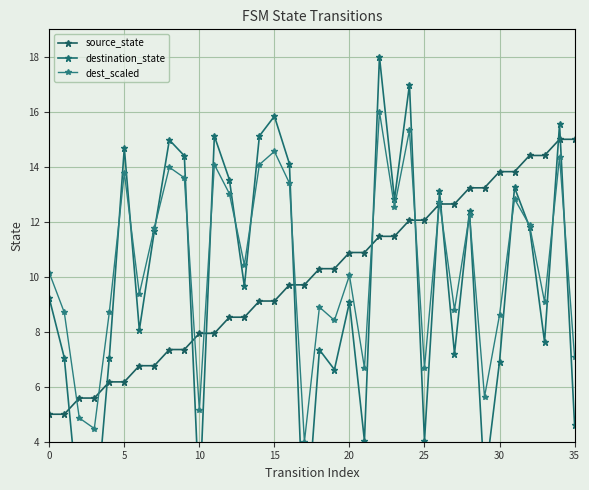

What value does the destination_state series have at 34?

15.6